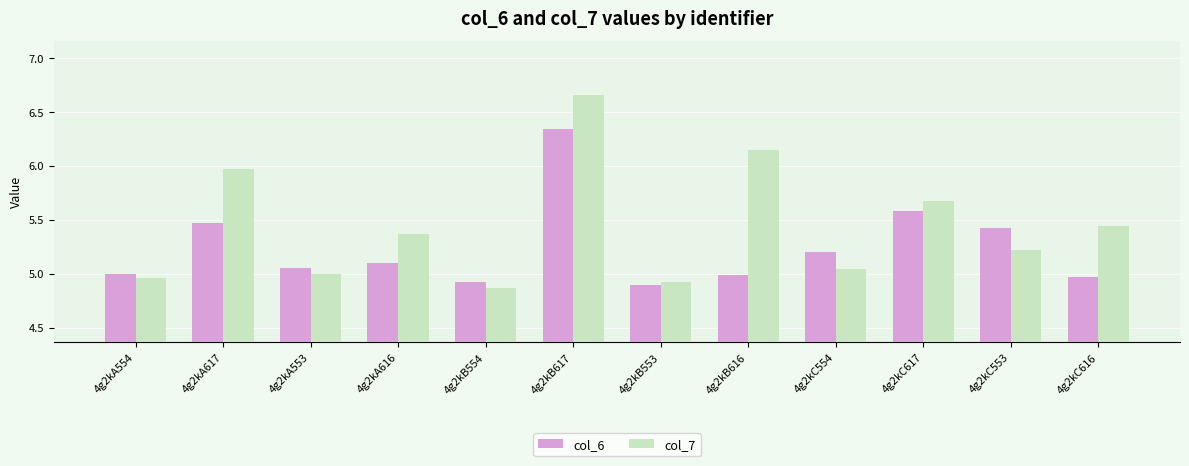

What is the label of the 10th bar from the left?

4g2kC617